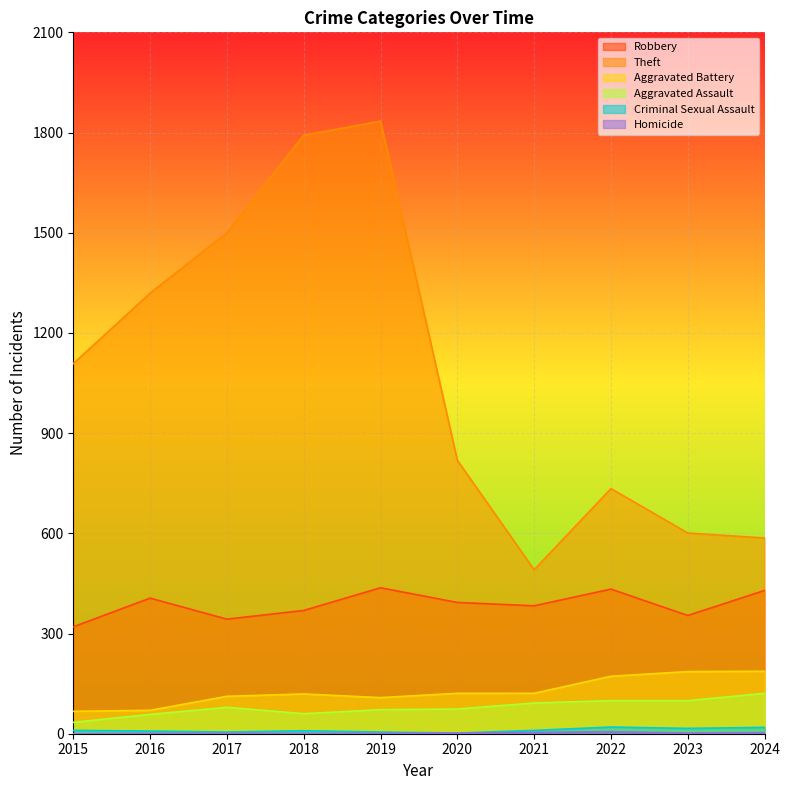

Reading left to right, extract all data points from this chart.

Robbery: 2015=320	2016=406	2017=343	2018=369	2019=437	2020=393	2021=383	2022=433	2023=354	2024=429
Theft: 2015=1108	2016=1319	2017=1500	2018=1792	2019=1834	2020=819	2021=491	2022=734	2023=601	2024=586
Aggravated Battery: 2015=67	2016=70	2017=112	2018=119	2019=108	2020=121	2021=121	2022=172	2023=186	2024=187
Aggravated Assault: 2015=34	2016=58	2017=79	2018=60	2019=72	2020=74	2021=92	2022=99	2023=99	2024=121
Criminal Sexual Assault: 2015=10	2016=8	2017=5	2018=9	2019=5	2020=2	2021=10	2022=20	2023=16	2024=19
Homicide: 2015=0	2016=1	2017=1	2018=1	2019=1	2020=2	2021=4	2022=6	2023=2	2024=3